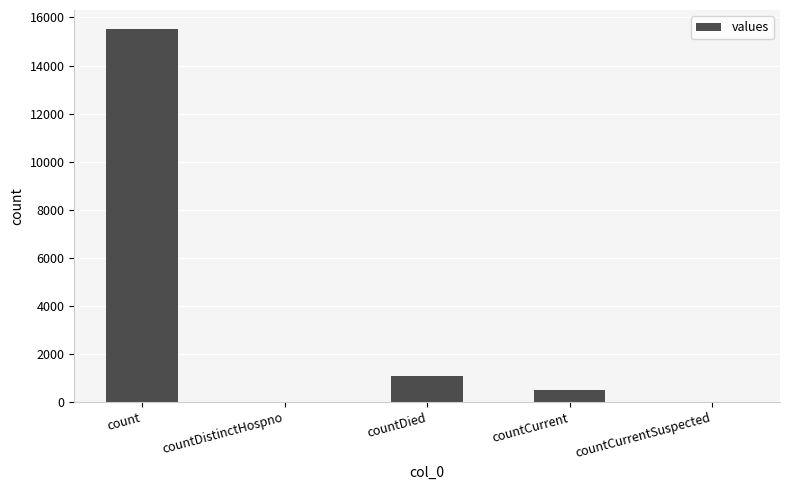

Read the value at countDied.

1083